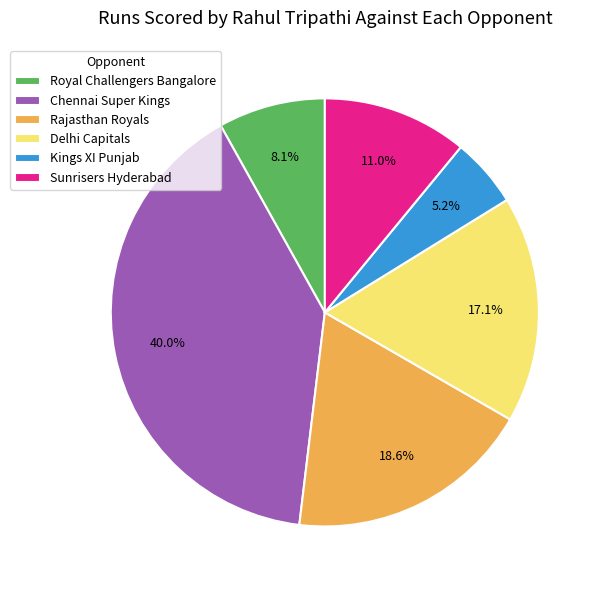

What is the ratio of the value at Rajasthan Royals to the value at Chennai Super Kings?

0.5